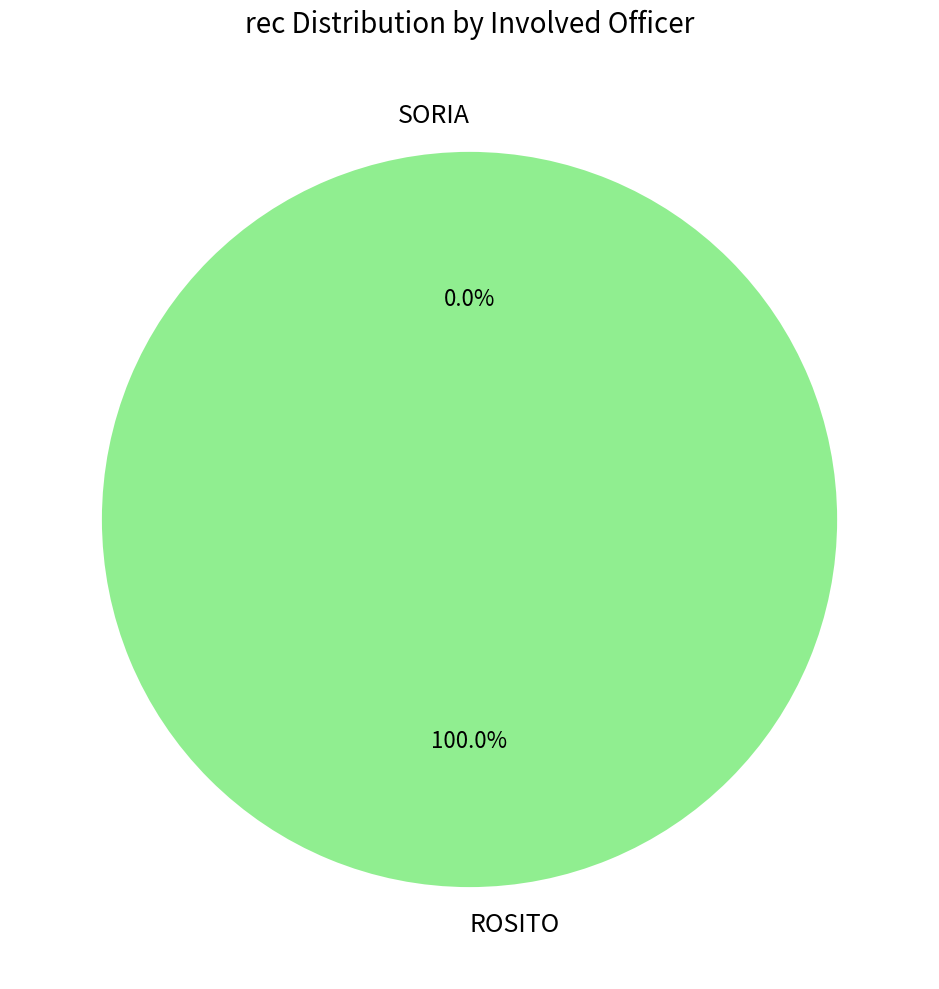

What percentage is the ROSITO slice, to the nearest percent?

100%